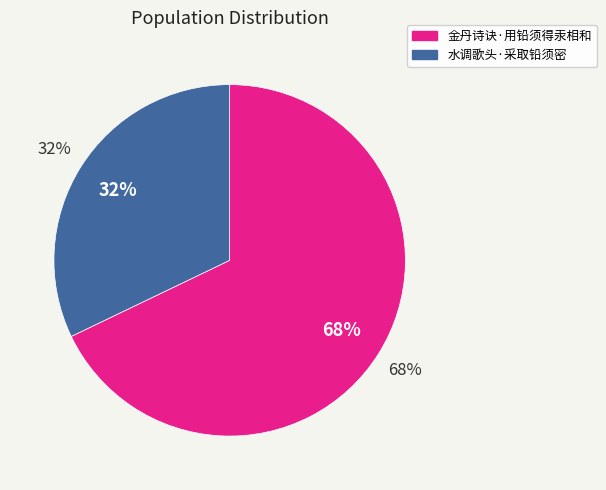

How many slices are in this pie chart?

2